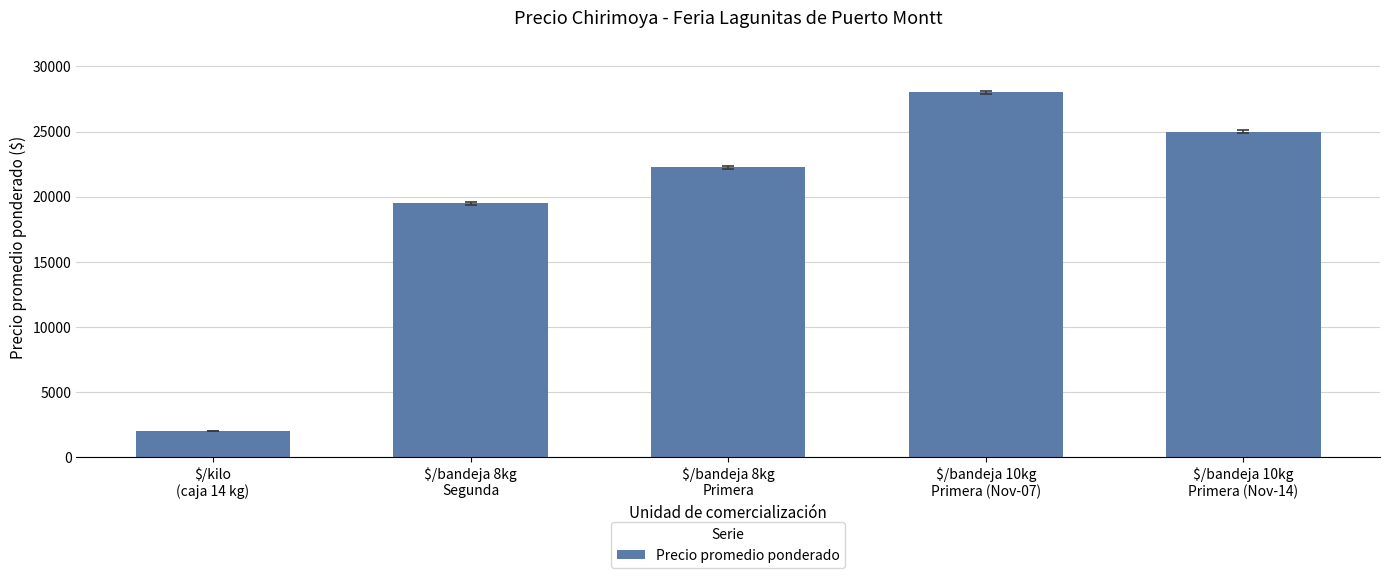

What is the approximate value at $/bandeja 8kg
Segunda, to the nearest 10?

19500